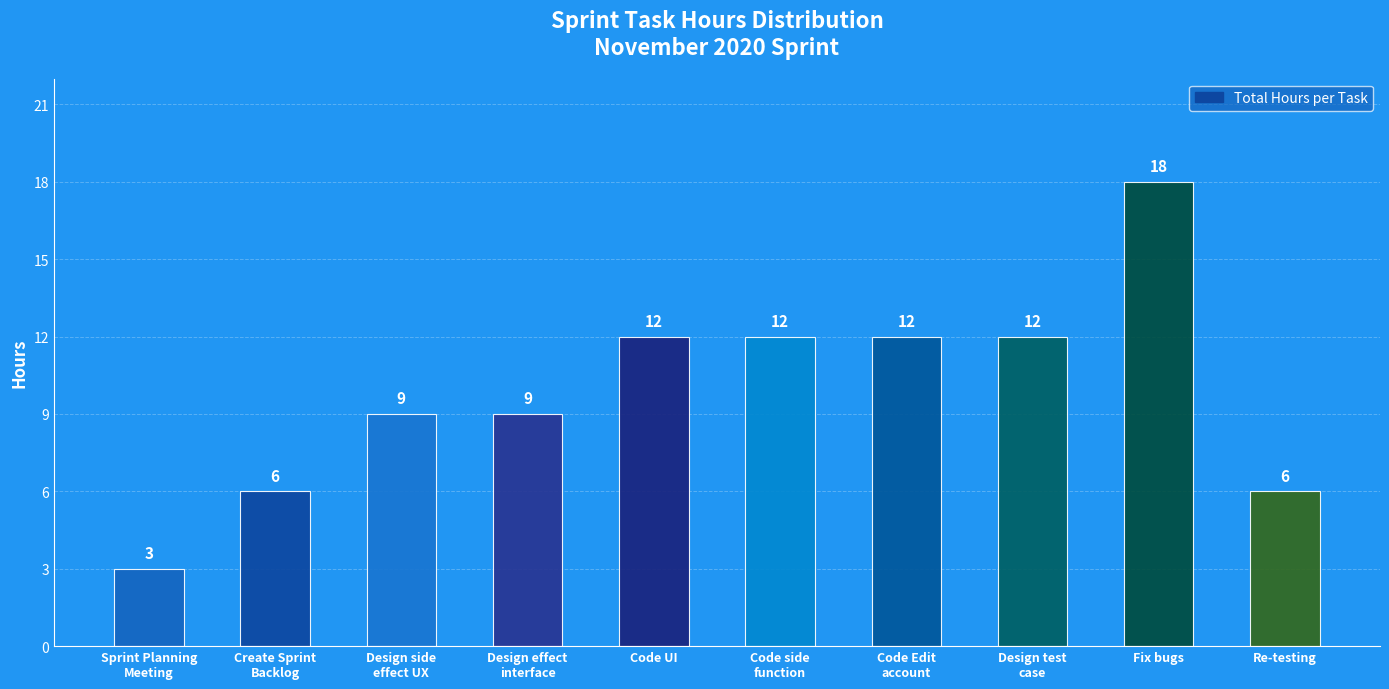

Are the bars horizontal?

No